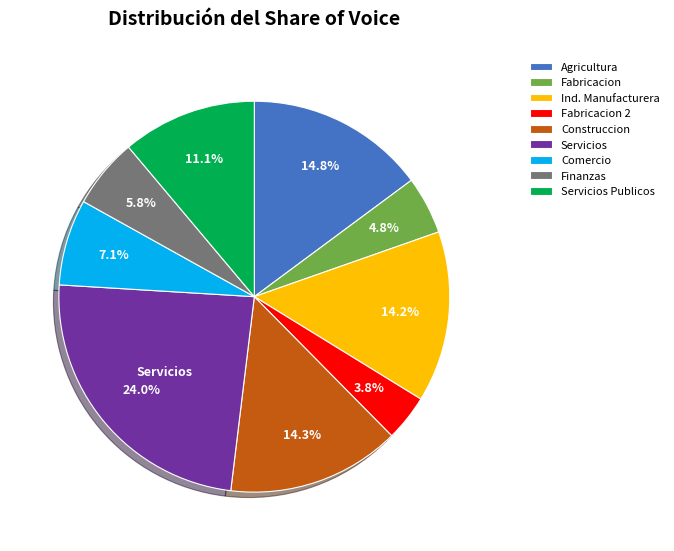

What is the largest slice in the pie chart?

Servicios